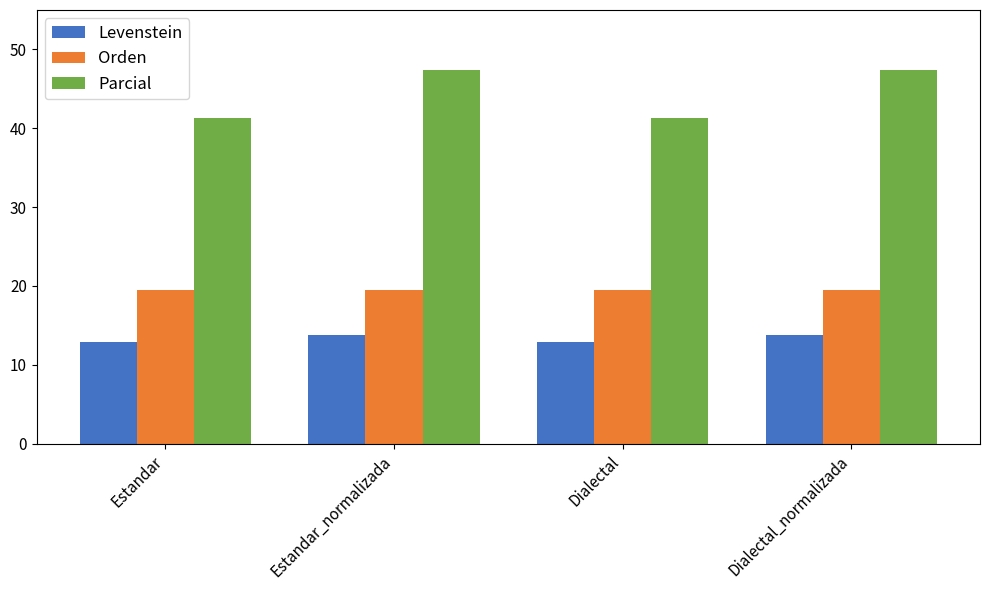

The Levenstein series shows 3.1 at Estandar. True or false?

False